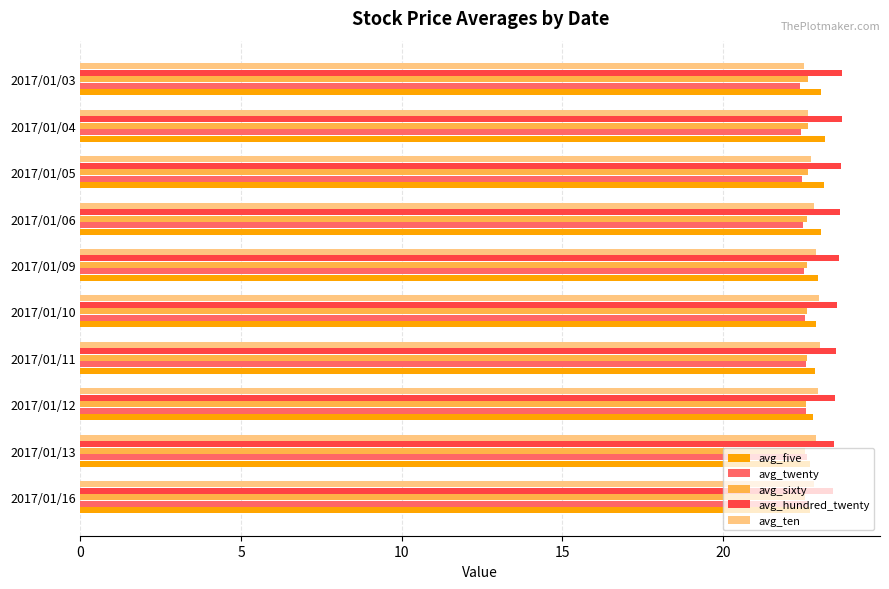

What is the difference between the maximum and minimum values in the avg_ten series?

0.5